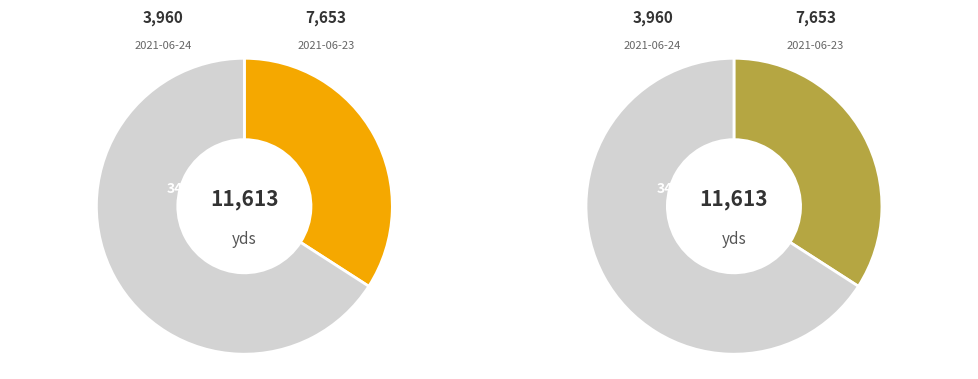

To the nearest percent, what percentage of the pie is 2021-06-23?

66%